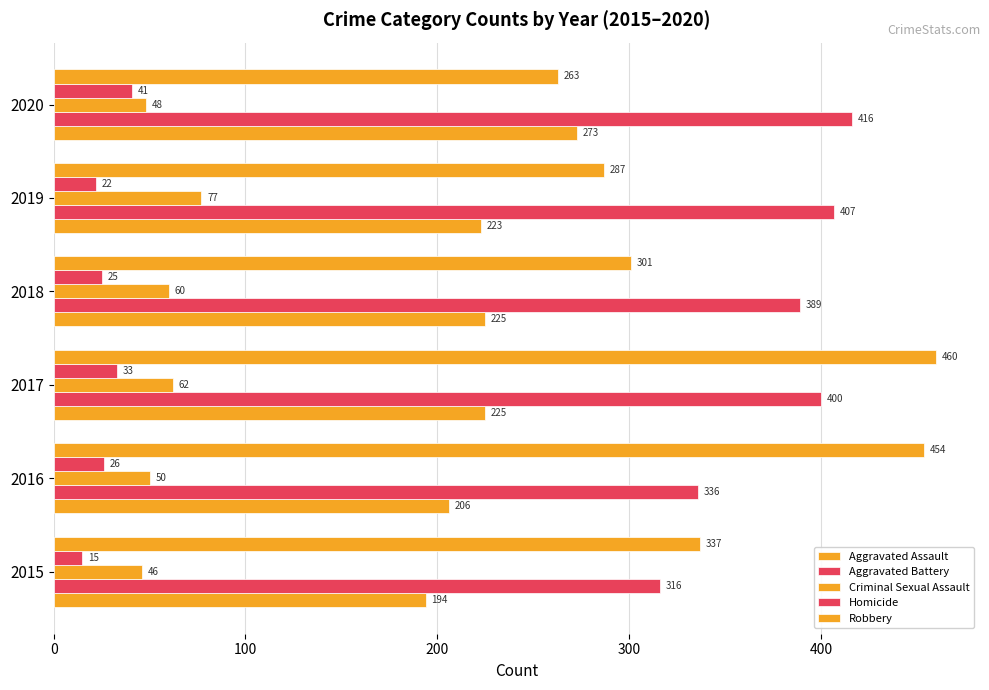

How many data points in Robbery are less than 337?

3